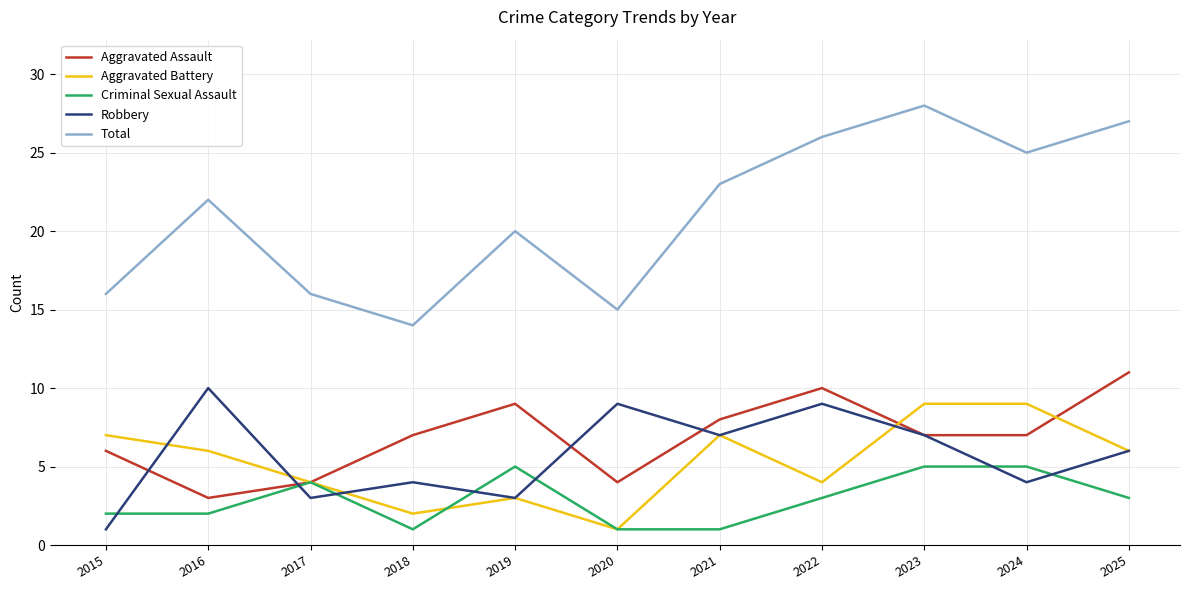

What is the approximate value of Criminal Sexual Assault at 2017?

4